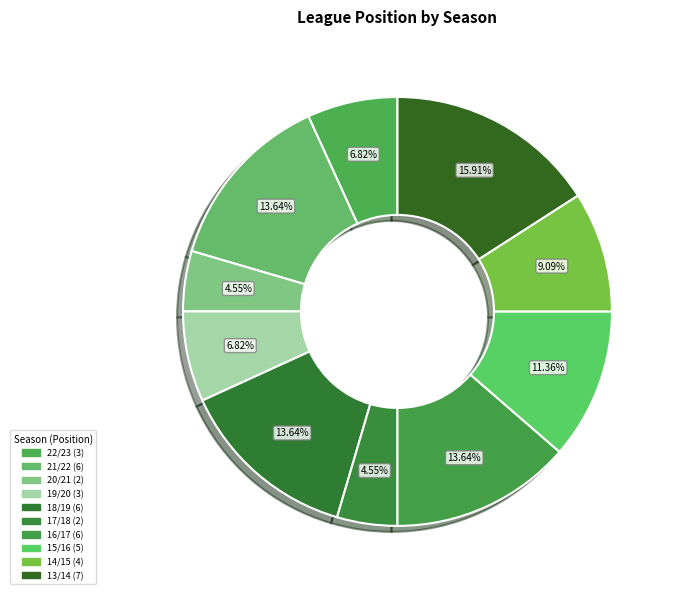

Count the number of slices in the pie.

10